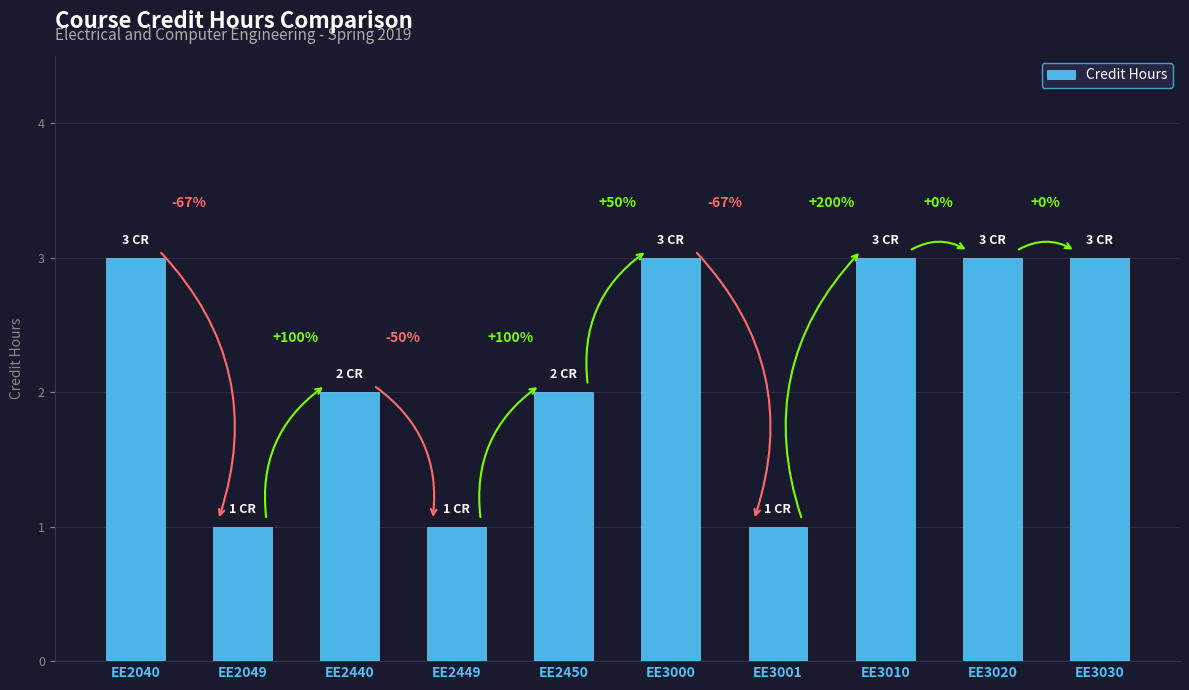

Reading right to left, list all the values displayed in this chart.

EE3030=3	EE3020=3	EE3010=3	EE3001=1	EE3000=3	EE2450=2	EE2449=1	EE2440=2	EE2049=1	EE2040=3